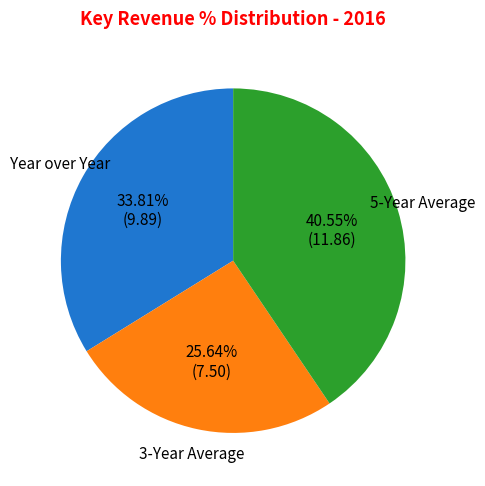

Is there any slice that represents more than half of the pie?

No